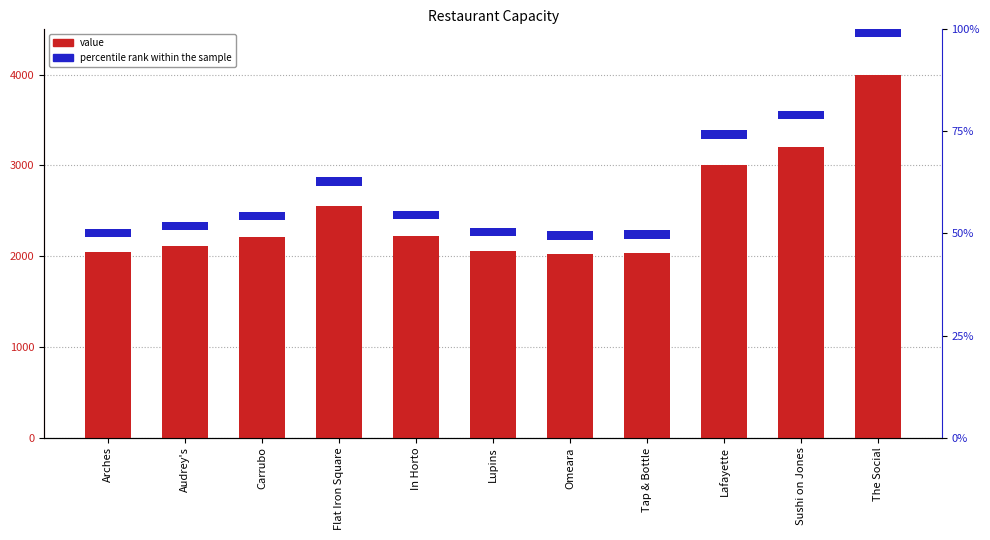

At which label is value closest to 3010?

Lafayette